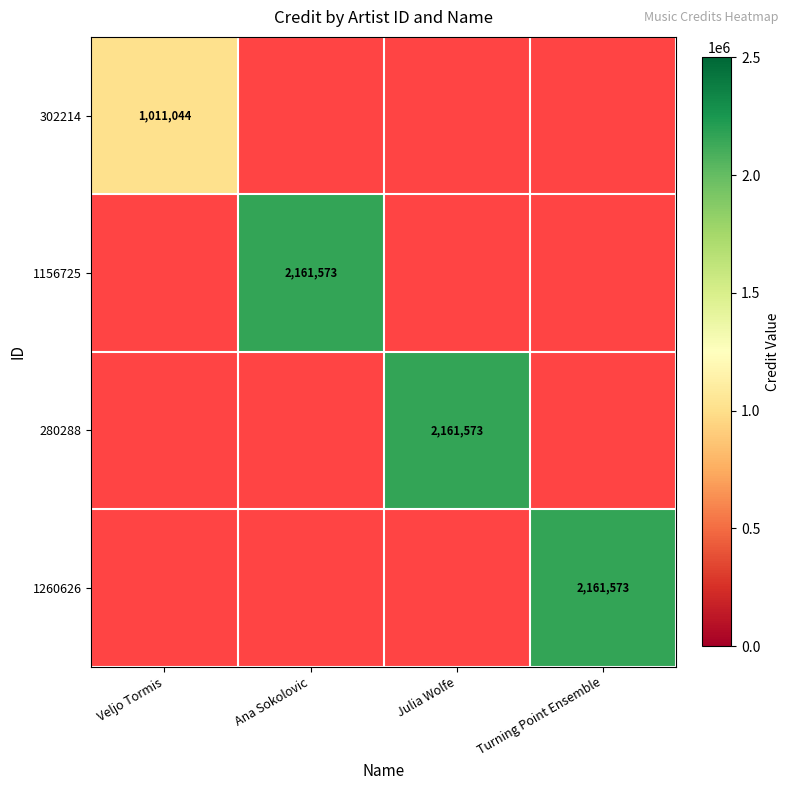

Which has a higher value, Veljo Tormis or Julia Wolfe?

Julia Wolfe